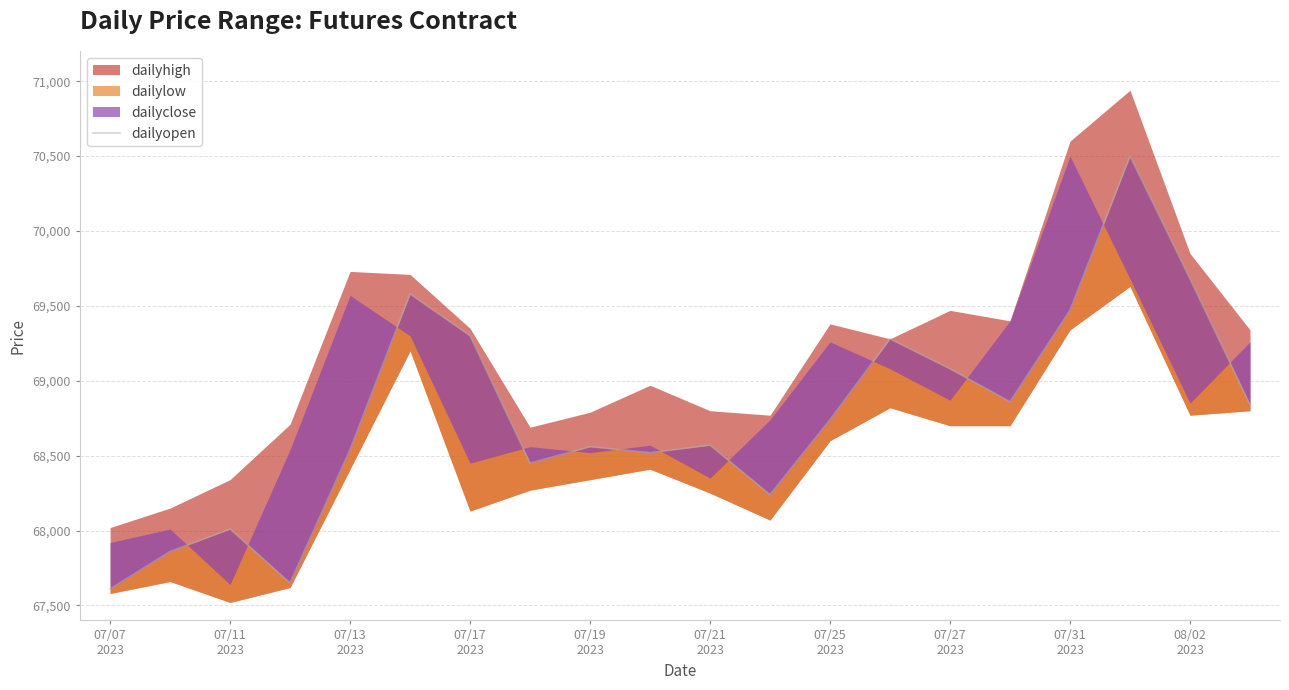

Which has a higher value, 17 or 16?

17